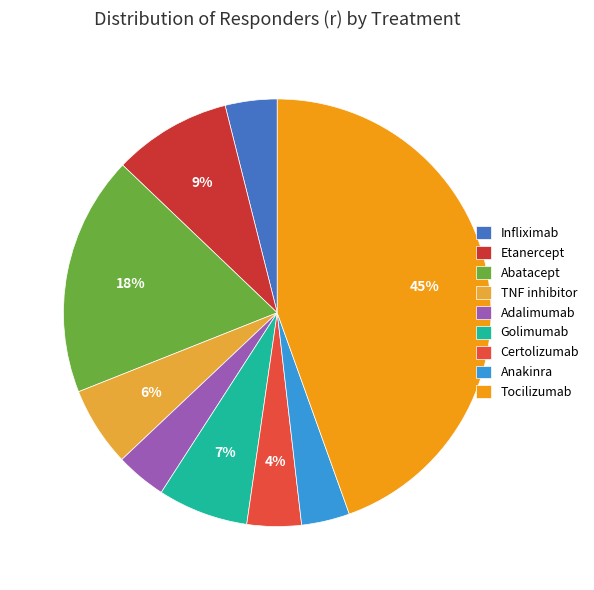

Which slice is the largest?

Tocilizumab